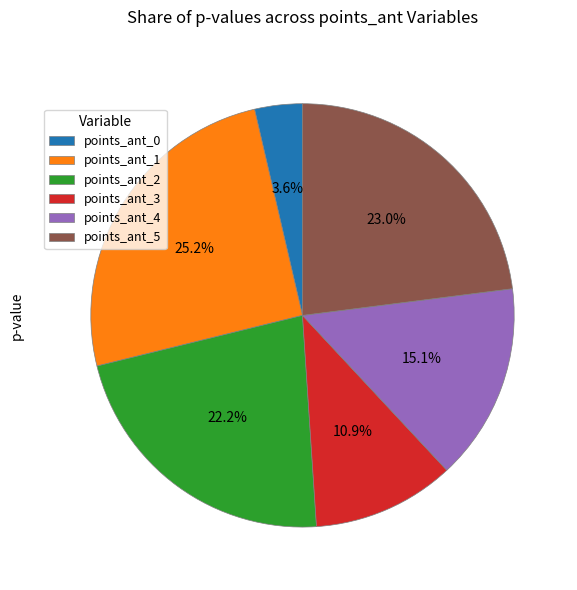

Which category has the biggest portion of the pie?

points_ant_1